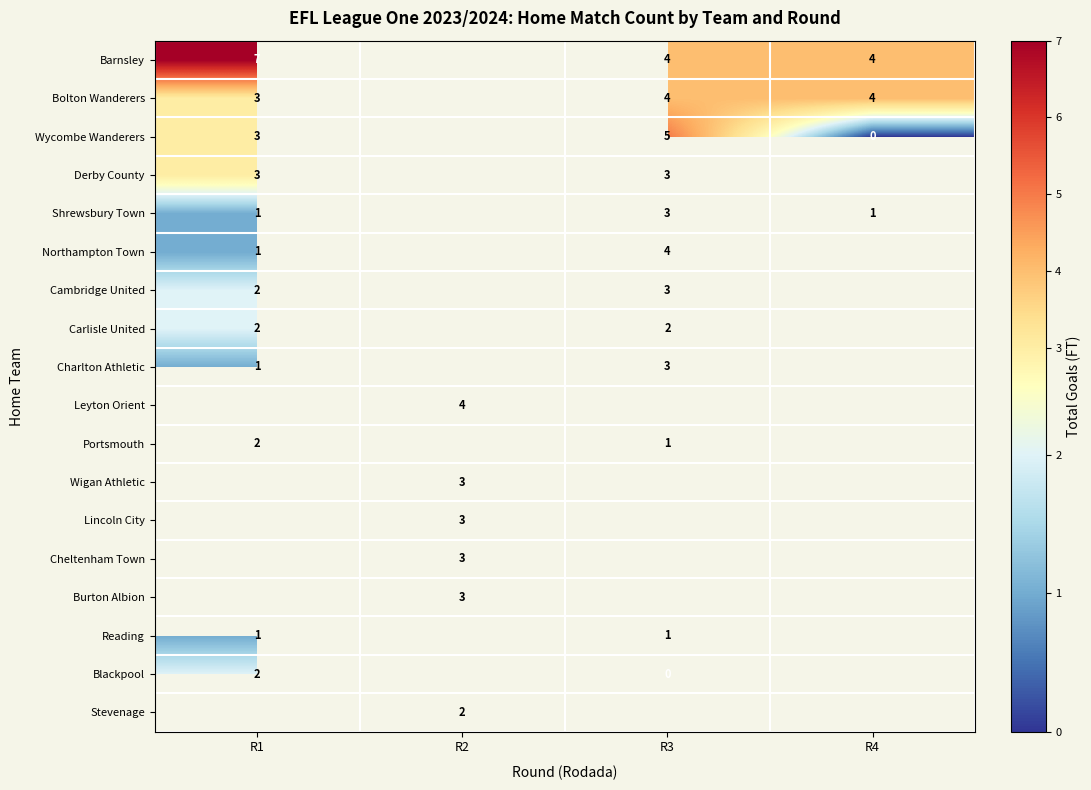

Rank the series by their maximum value, from highest to lowest.

Barnsley, Wycombe Wanderers, Bolton Wanderers, Northampton Town, Derby County, Shrewsbury Town, Cambridge United, Blackpool, Stevenage, Charlton Athletic, Leyton Orient, Portsmouth, Wigan Athletic, Lincoln City, Cheltenham Town, Burton Albion, Reading, Carlisle United